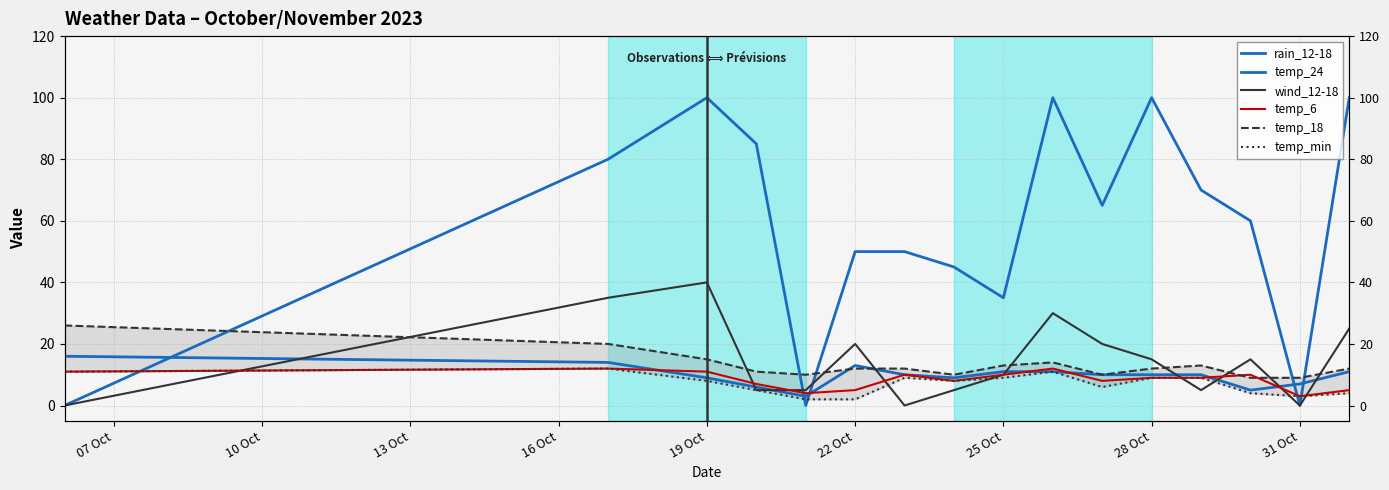

How many temp_6 values are between 7 and 11?

10